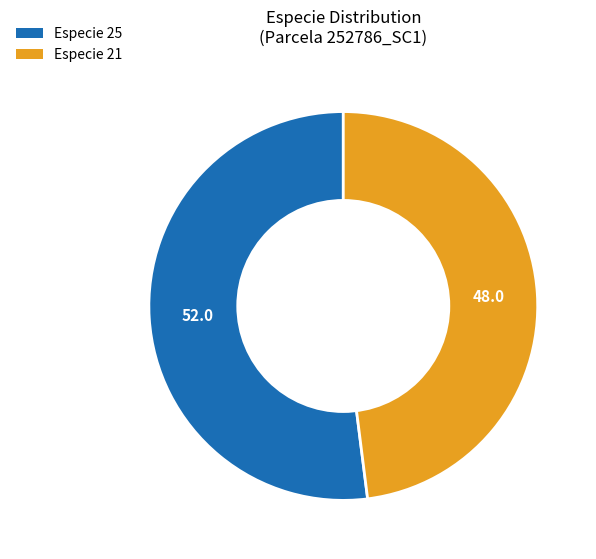

Which category has the biggest portion of the pie?

Especie 25